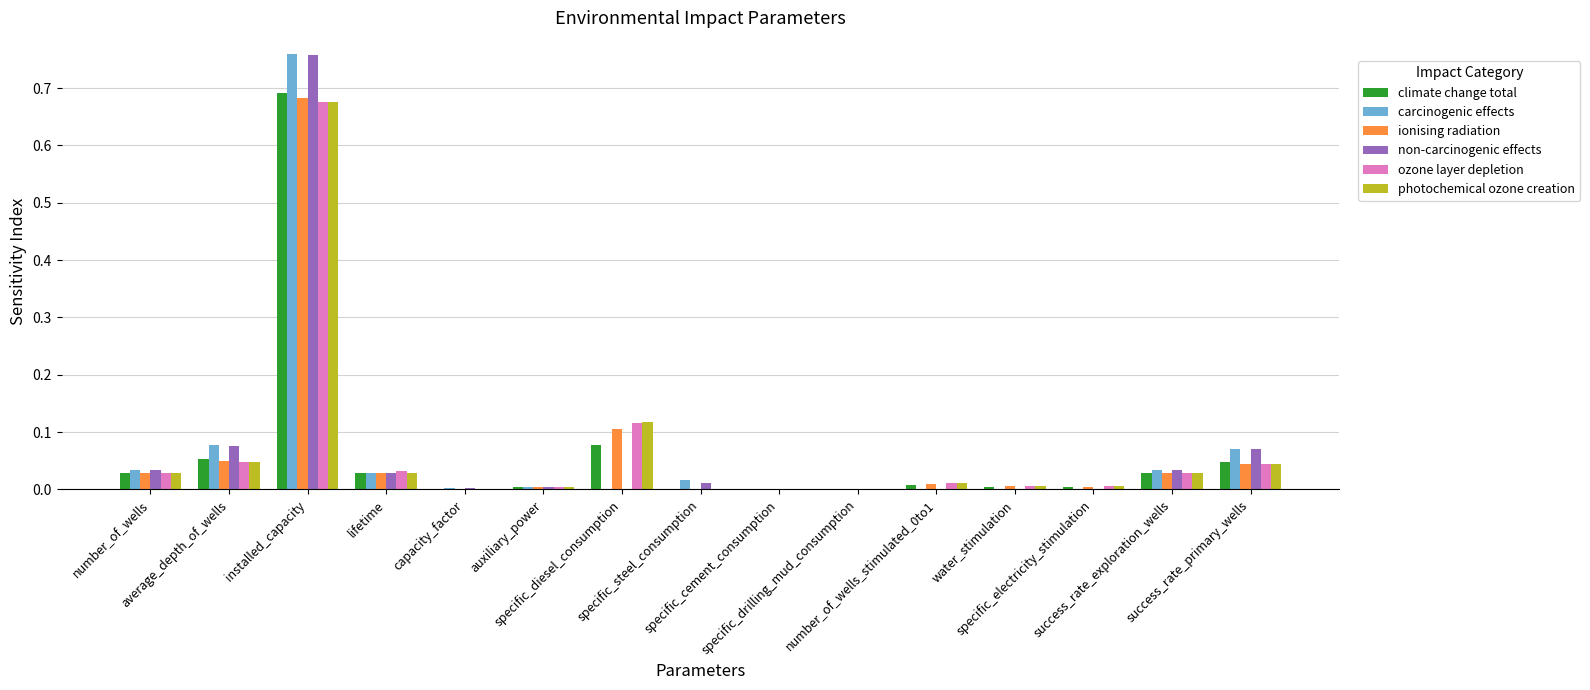

What is the sum of all ionising radiation values?

1.0